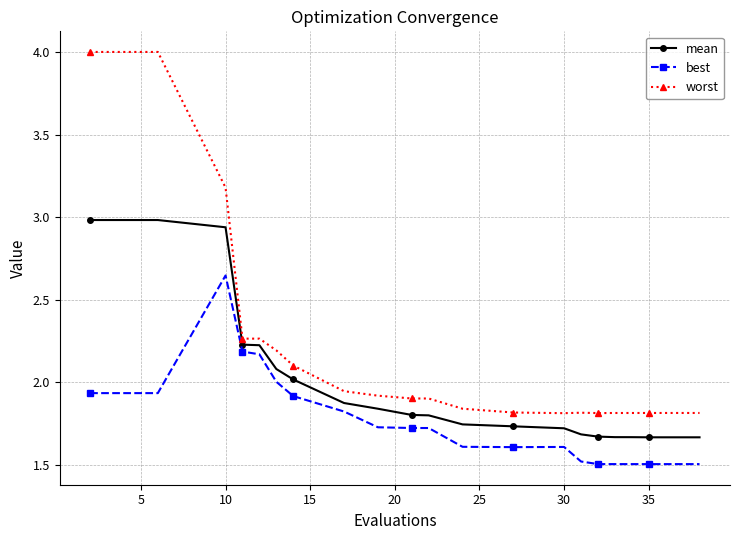

At how many categories does at least one series exceed 1?

20